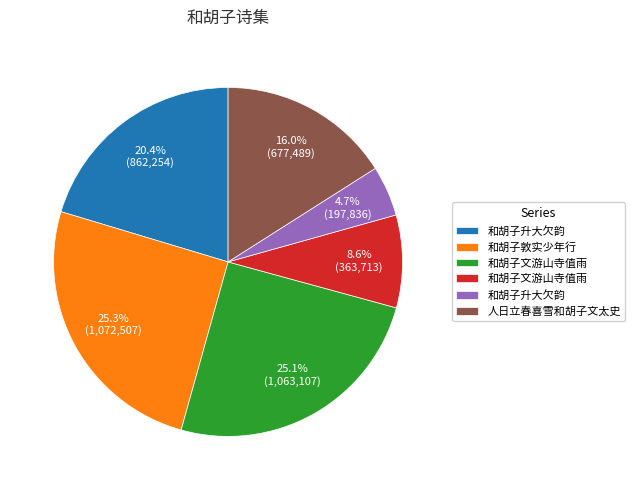

Is there any slice that represents more than half of the pie?

No